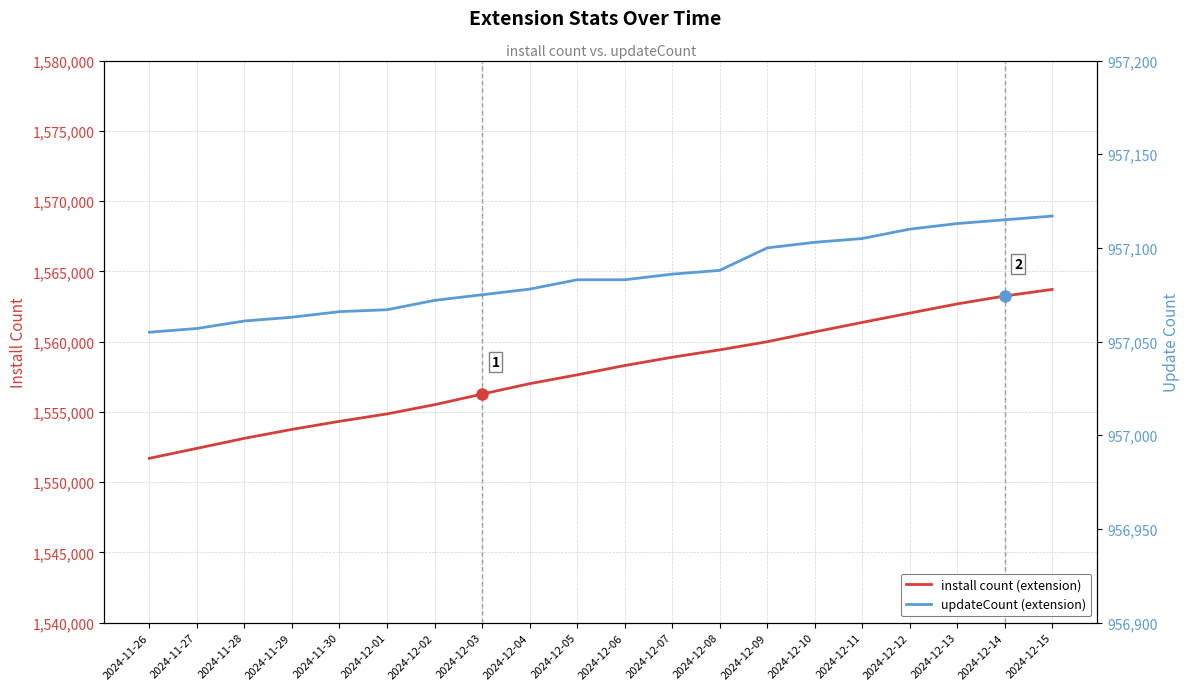

What is the difference between the second highest and minimum values in the install count series?

11549